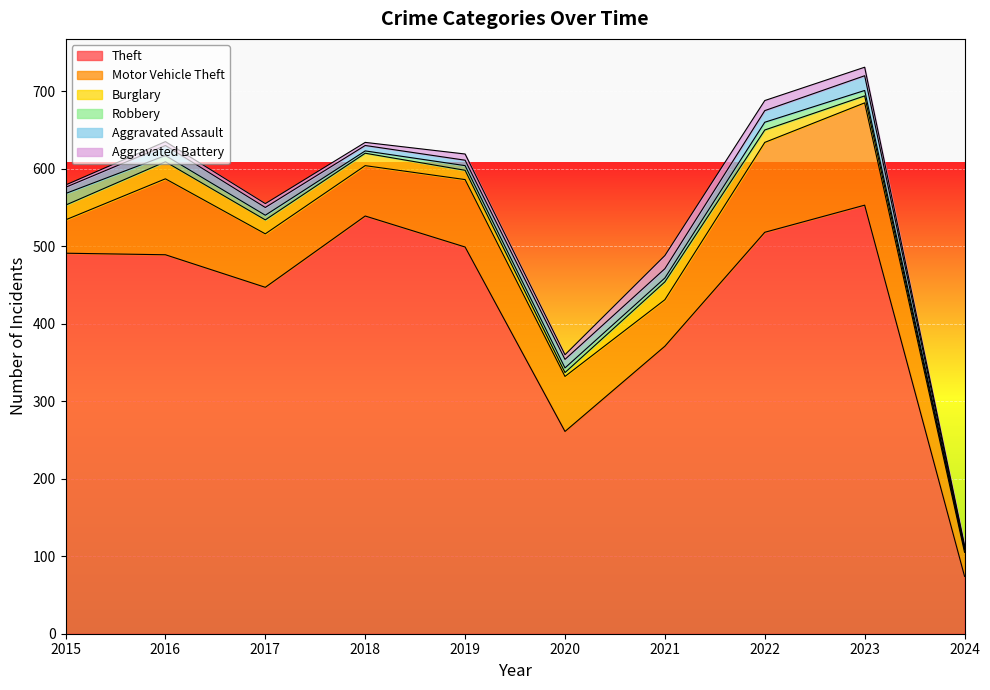

Which category has the lowest value across all series?

2024